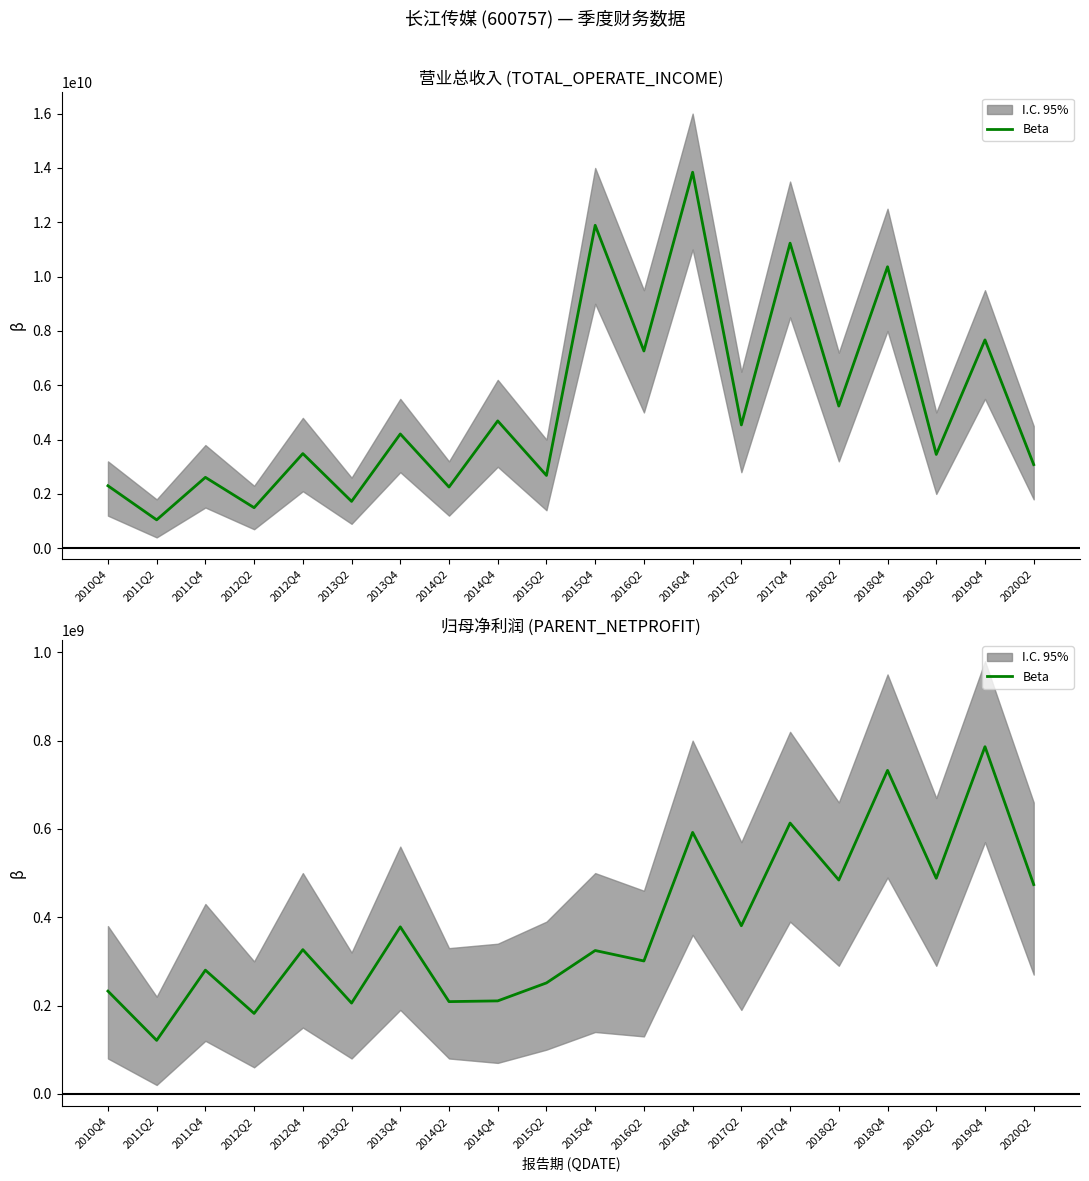

The value at 2018Q2 is 310309515.6. True or false?

False